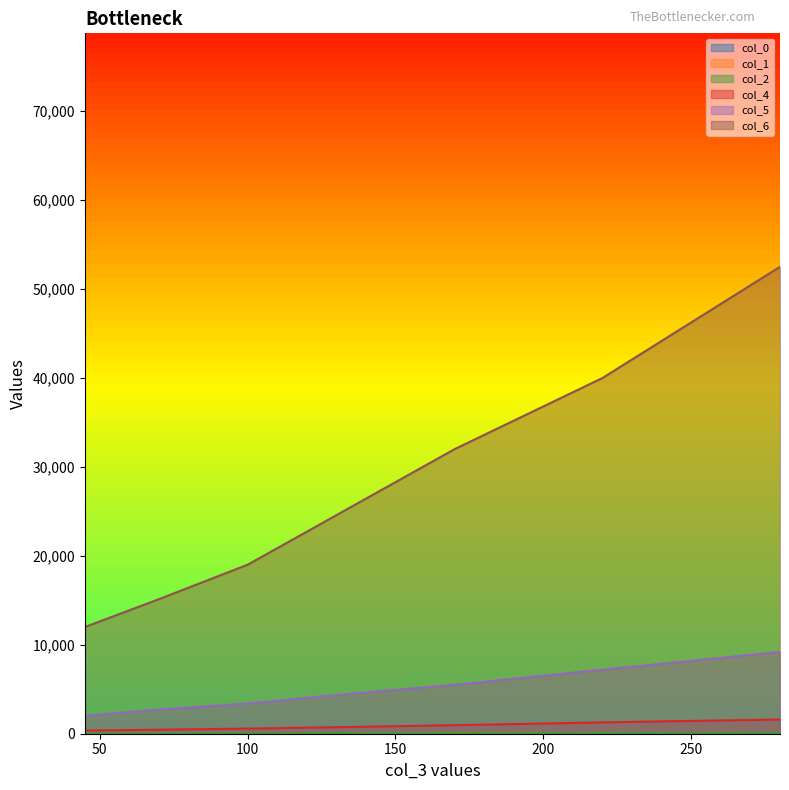

How many lines are shown in the chart?

6